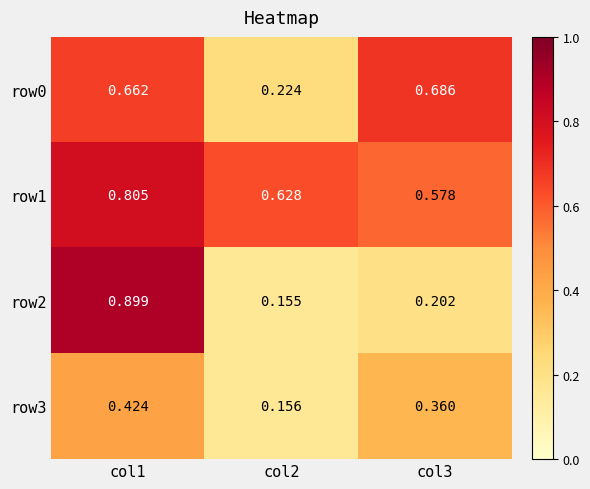

What is the total value across all series at col2?

1.2